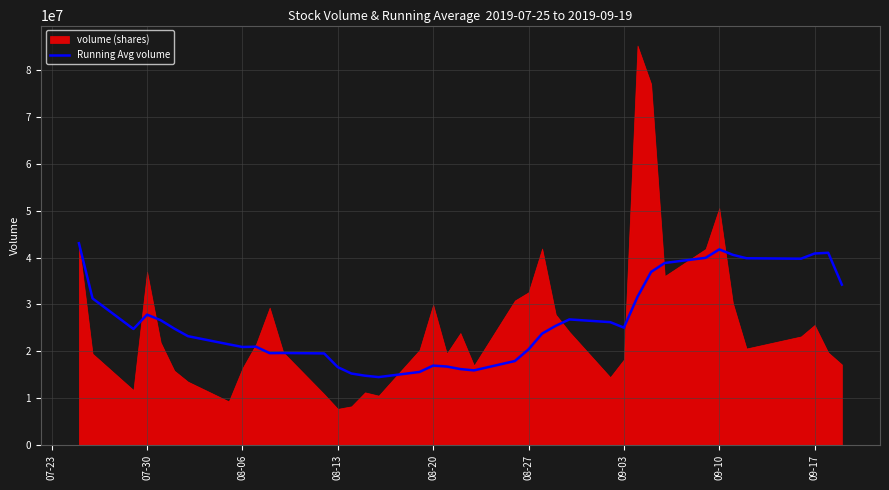

What is the highest value of the Running Avg volume series?

43066704.0